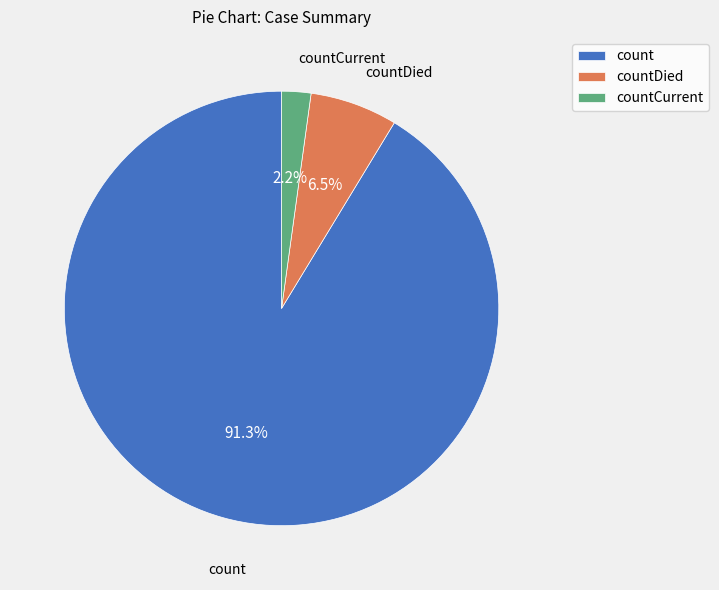

To the nearest percent, what is the average slice percentage?

33%